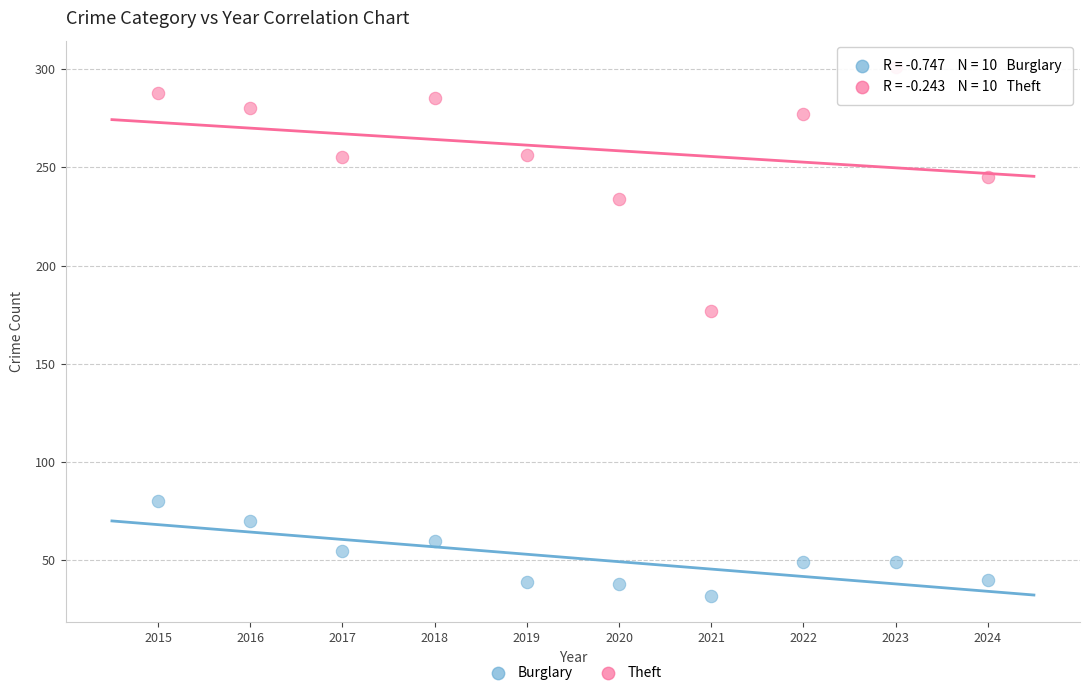

Which series has the widest spread of Y values?

Theft